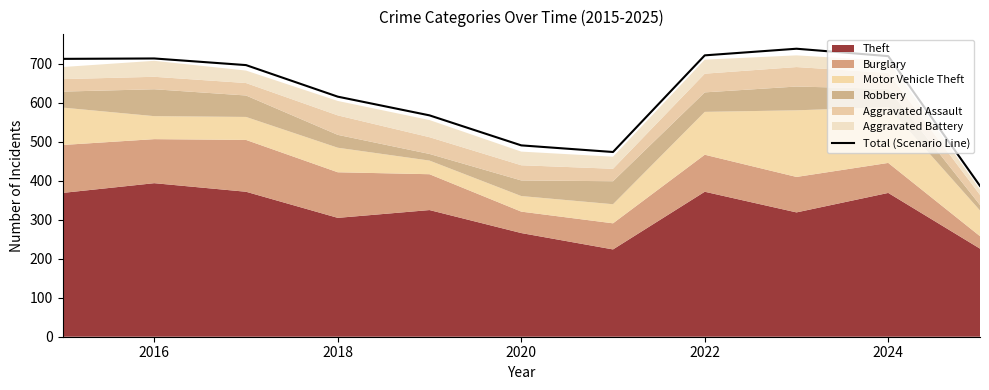

Is it true that Total (Scenario Line) equals 403 at 2022?

False